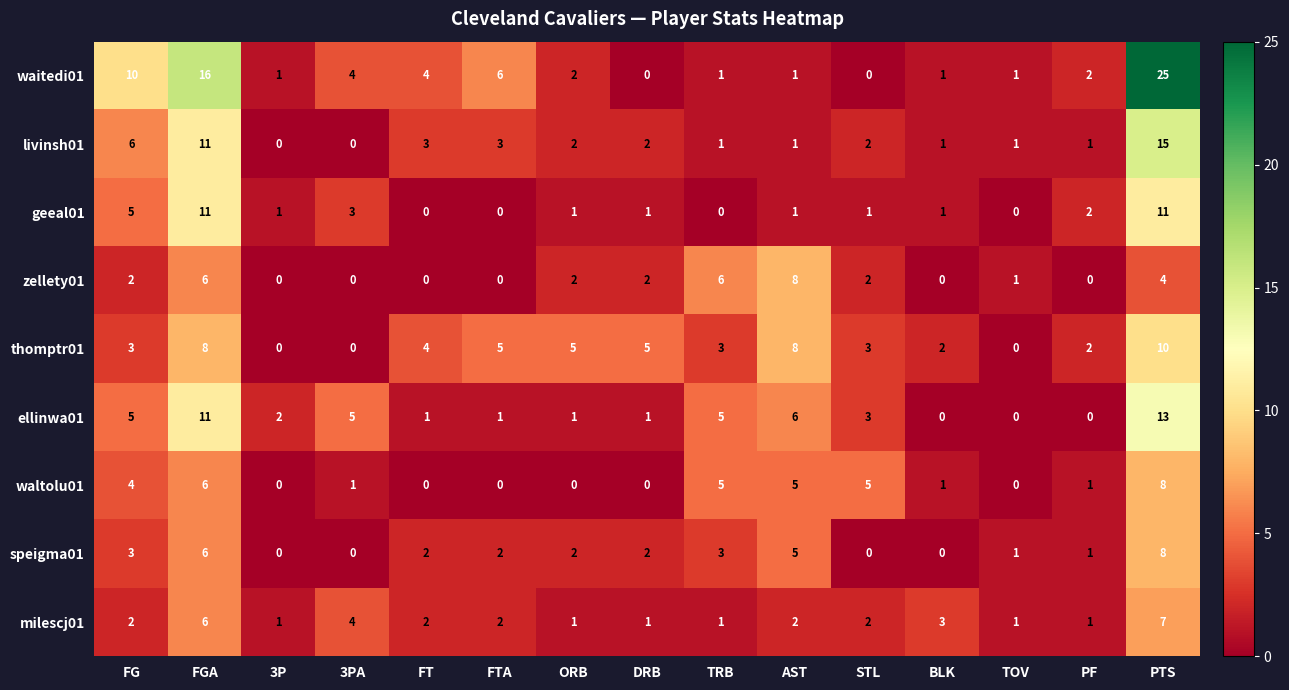

Which series has the largest range (max minus min)?

waitedi01